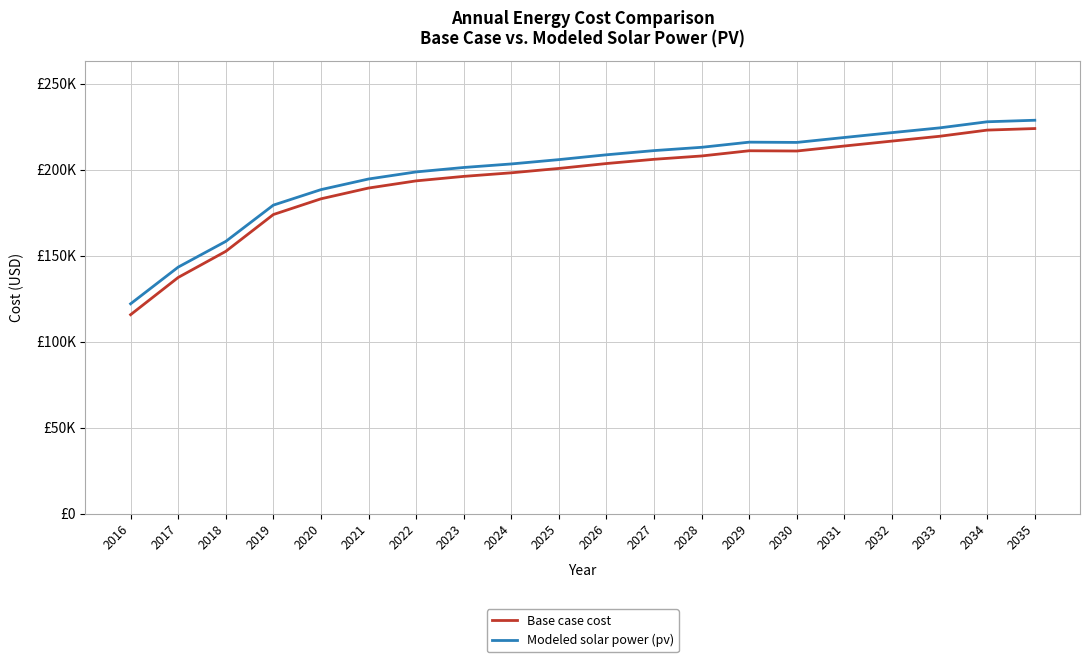

The value of Base case cost at 2031 is 48055.1. True or false?

False